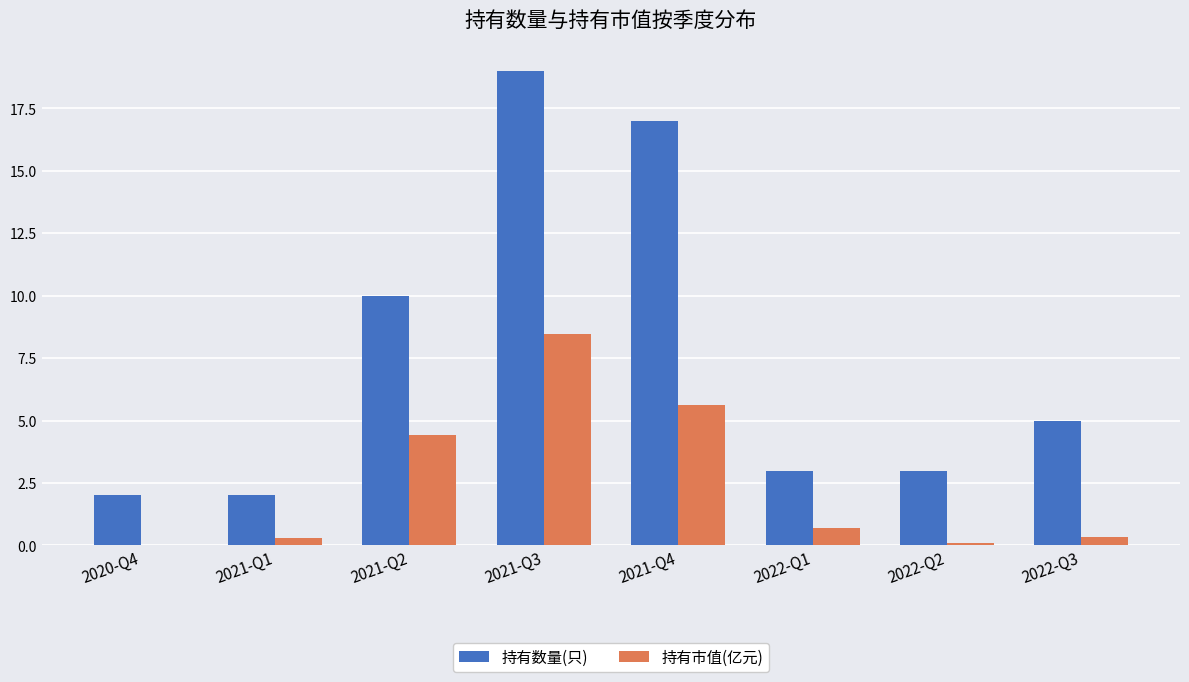

Which series changed the most between 2020-Q4 and 2021-Q3?

持有数量(只)